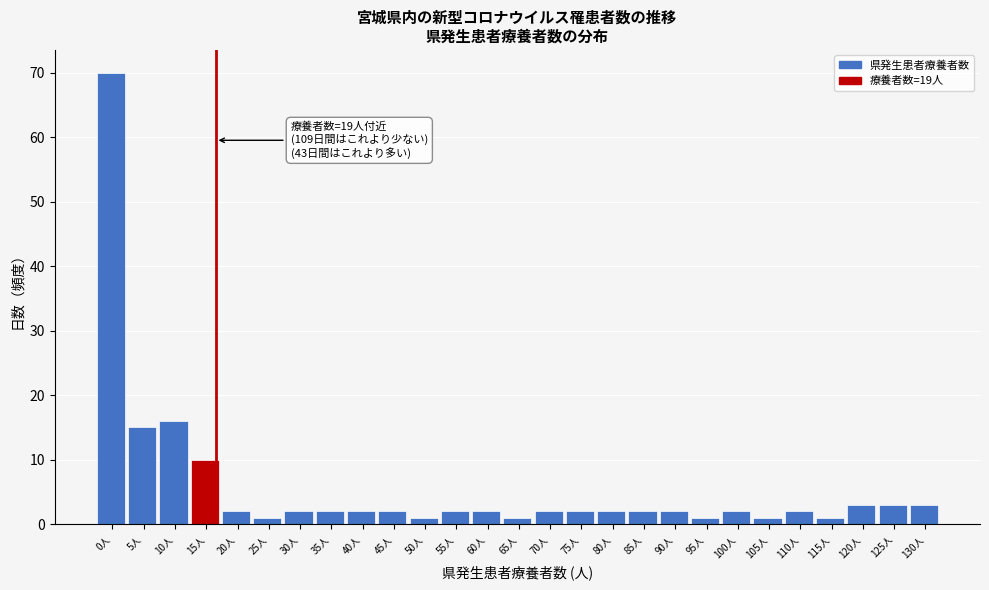

Reading left to right, transcribe all the data shown in this chart.

70	15	16	10	2	1	2	2	2	2	1	2	2	1	2	2	2	2	2	1	2	1	2	1	3	3	3